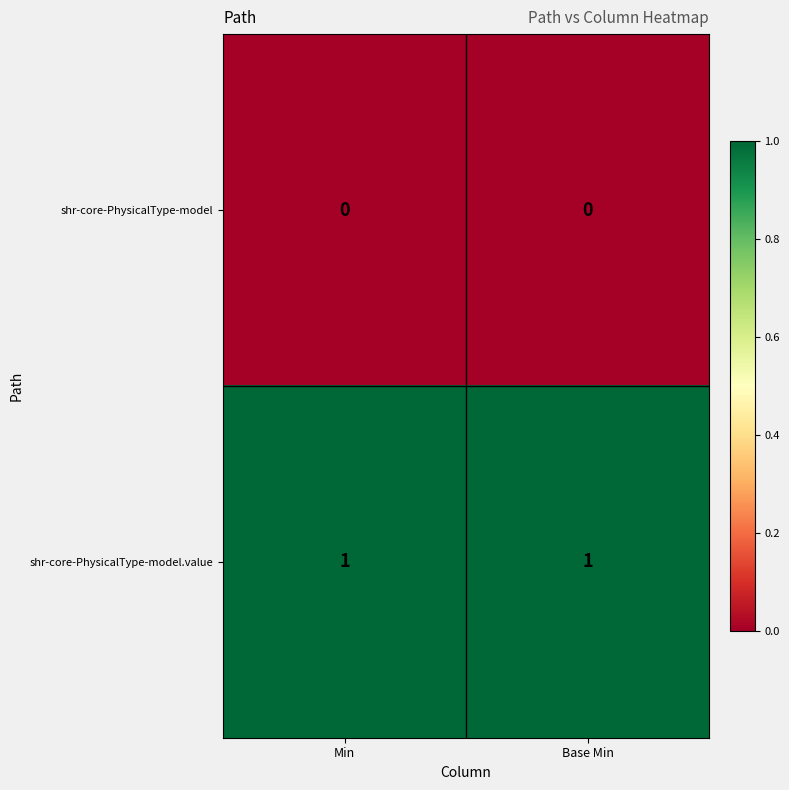

Which series has the largest total across all categories?

shr-core-PhysicalType-model.value